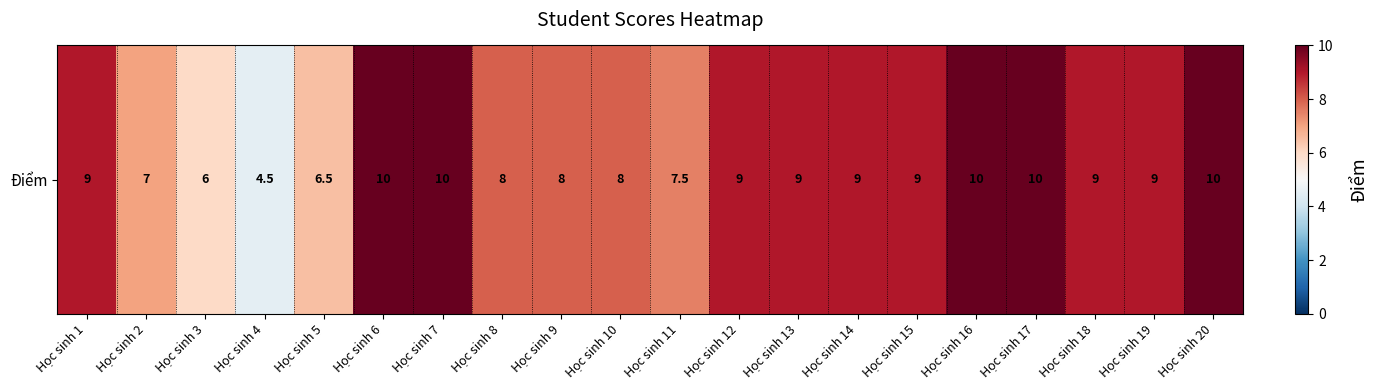

How many categories are shown in the chart?

20